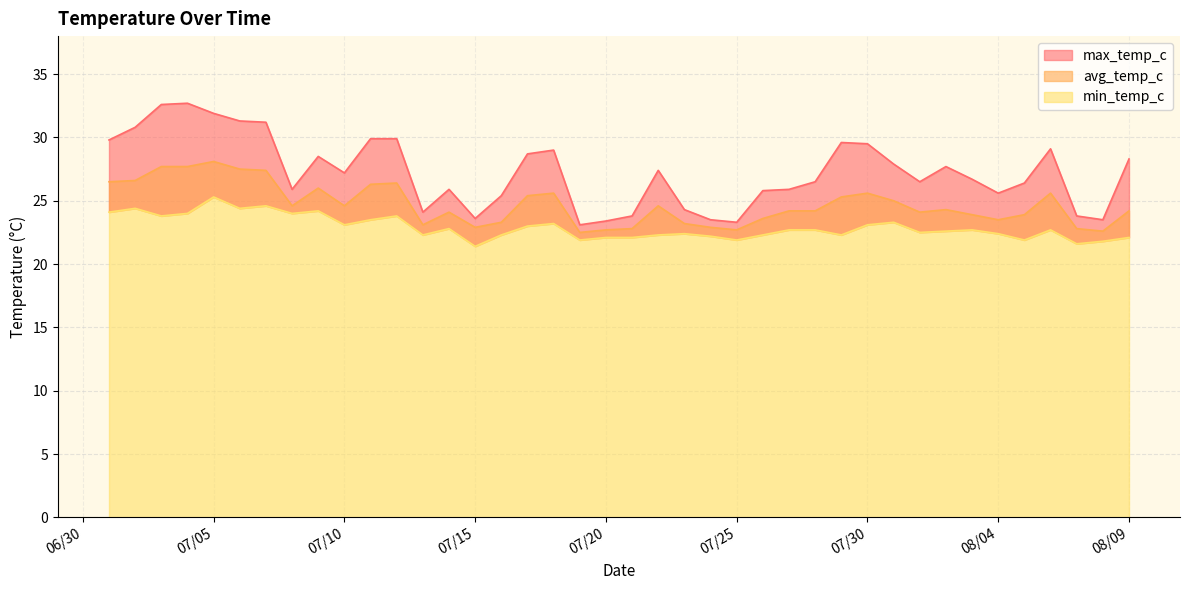

True or false: min_temp_c and max_temp_c intersect in this chart.

False